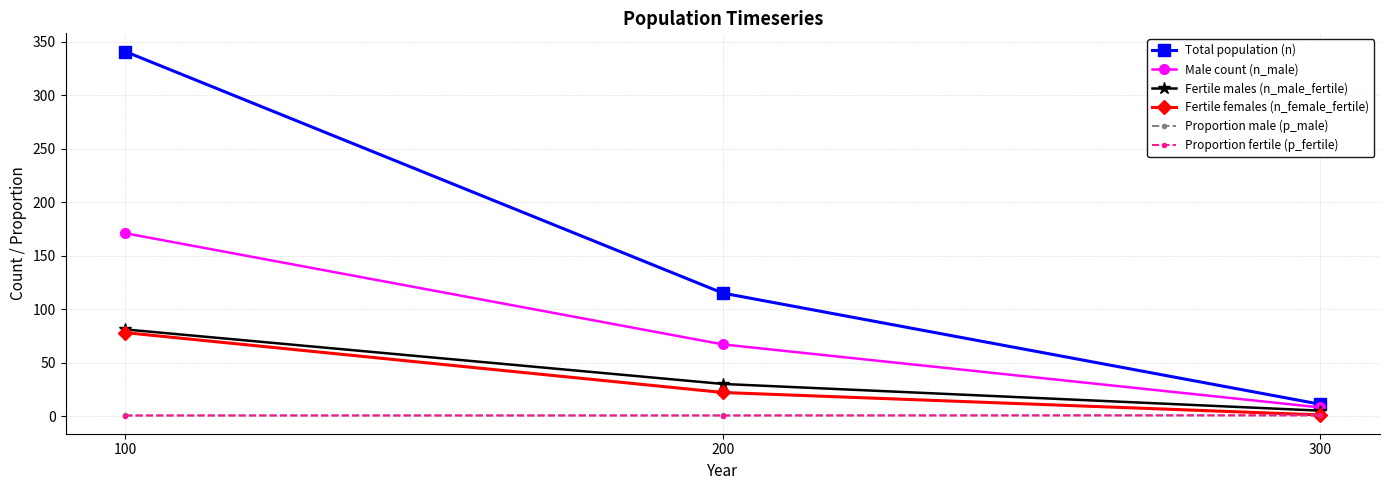

How many series are shown in this chart?

6